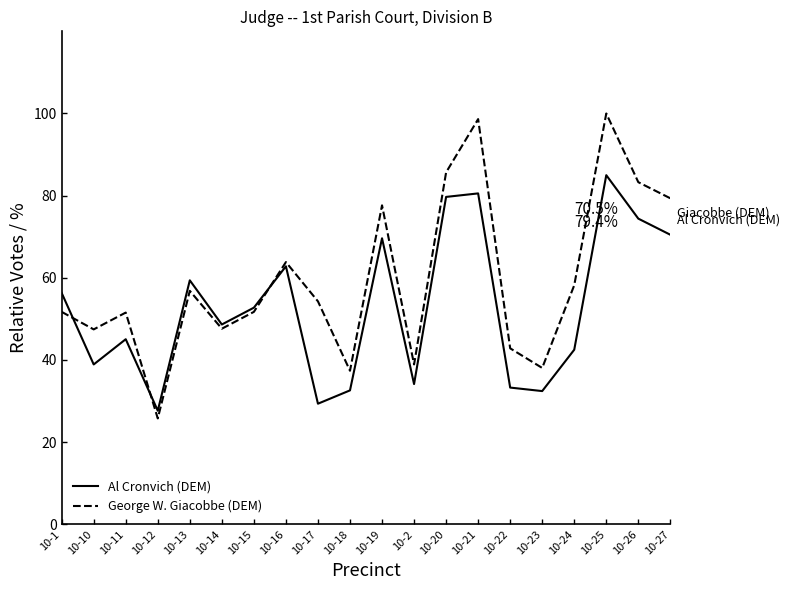

What position from the left is 10-25?

18